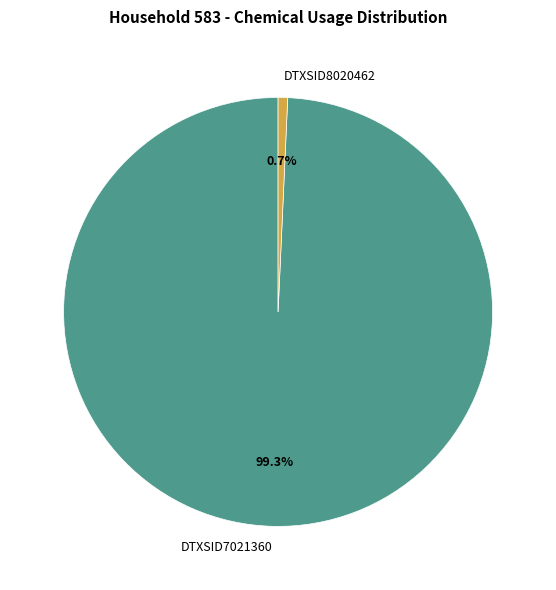

Rank the categories by value from highest to lowest.

DTXSID7021360, DTXSID8020462